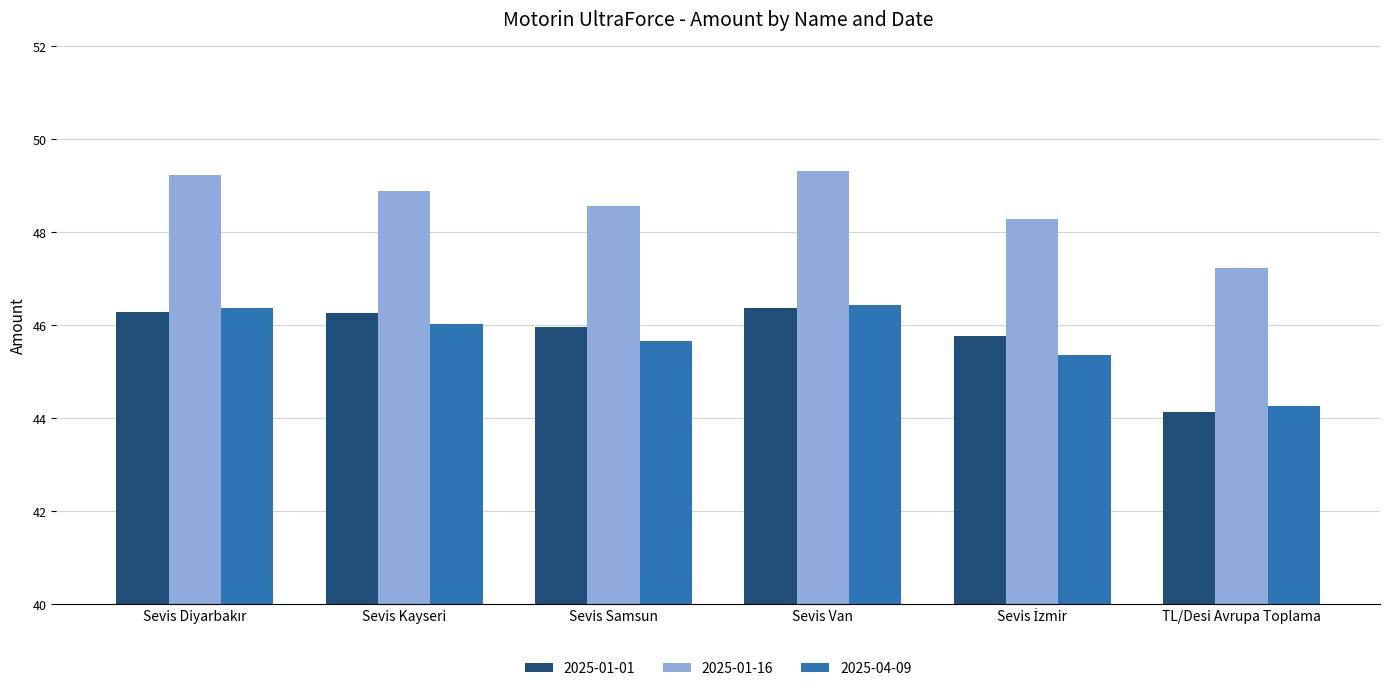

The value of 2025-01-01 at Sevis Samsun is 59.8. True or false?

False